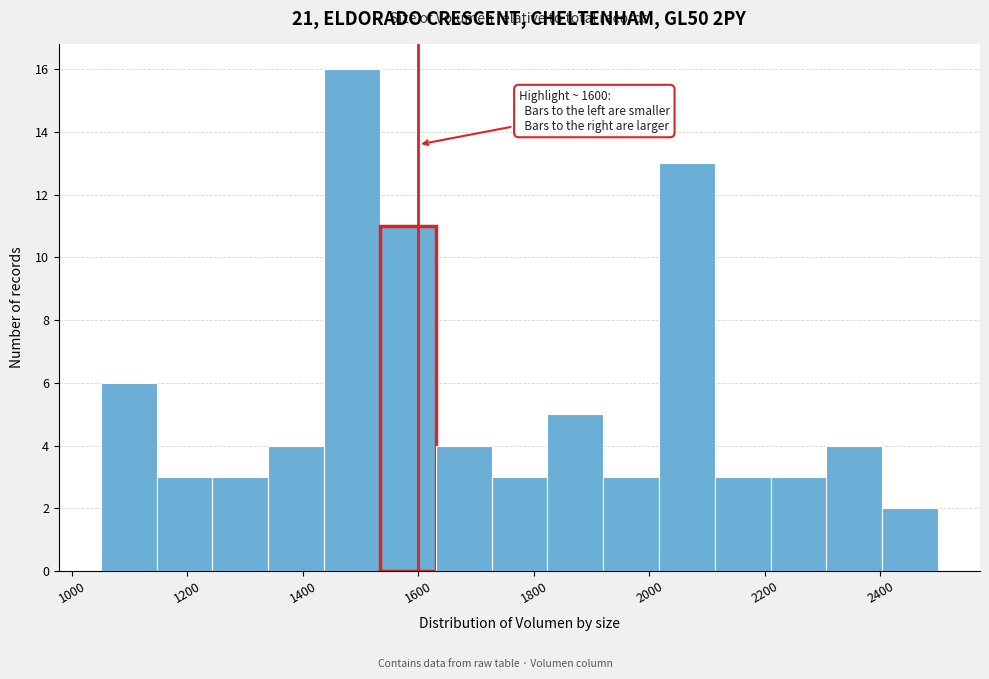

Which range on the x-axis has the tallest bar?

1440 to 1540